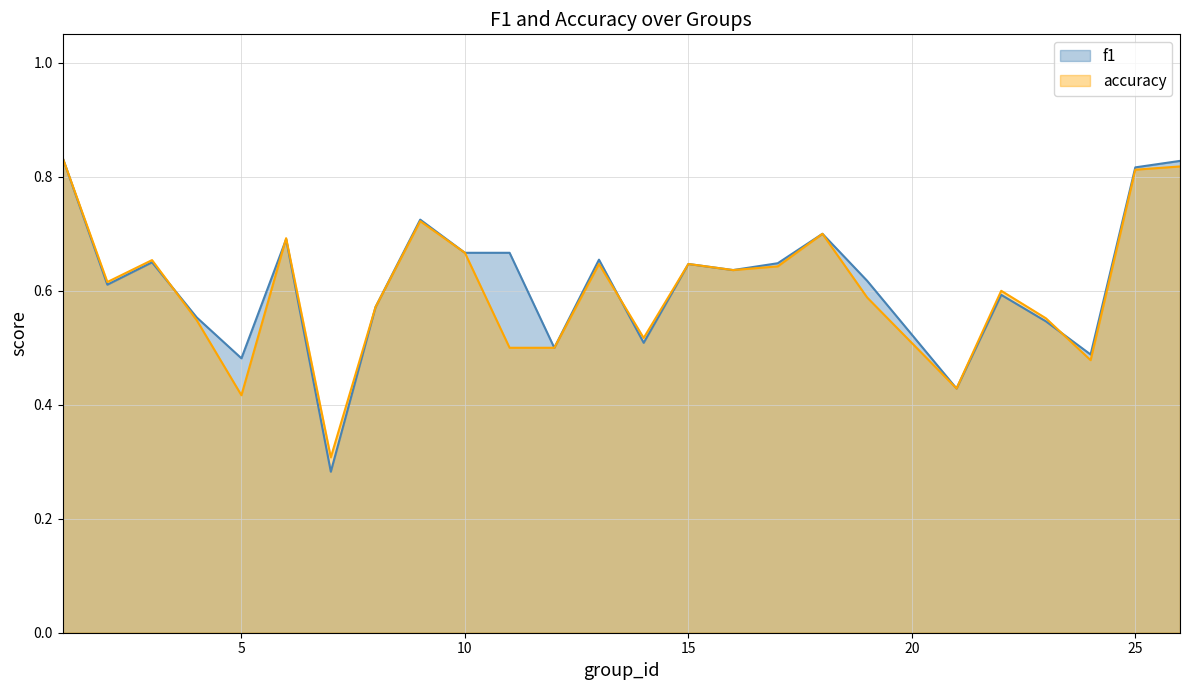

Where is the first local maximum for f1?

3